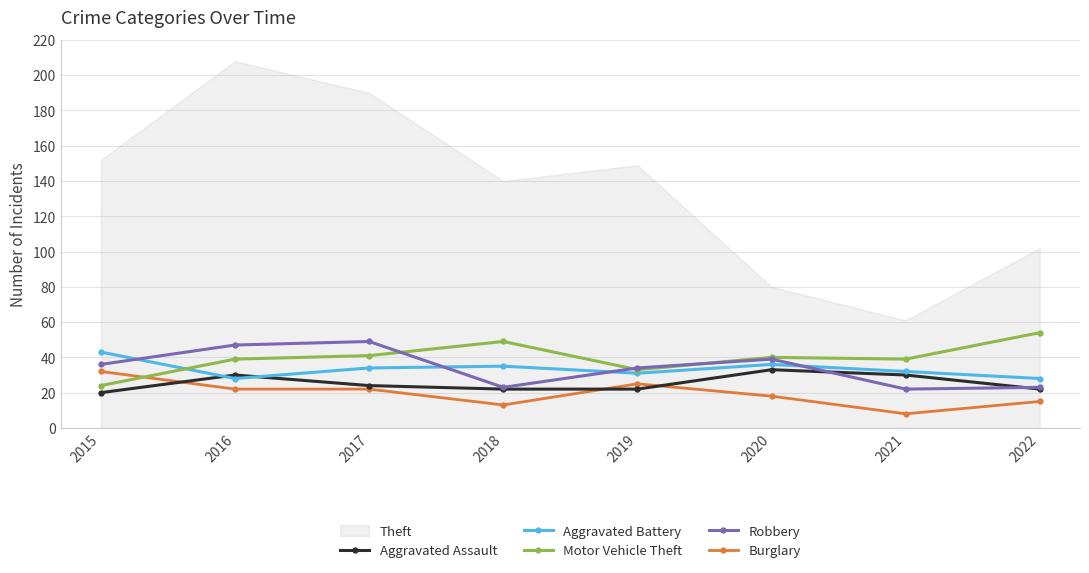

What is the minimum value for Aggravated Assault?

20